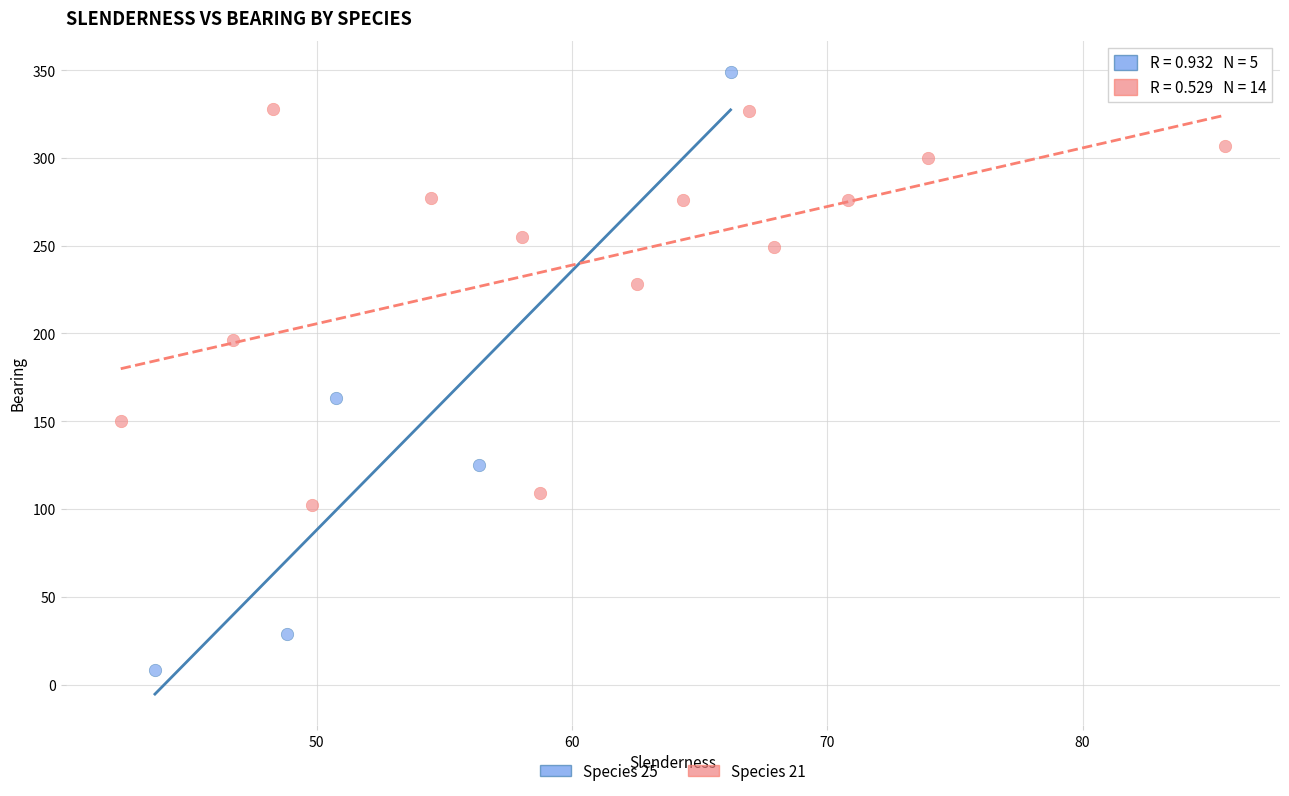

Which series contains the highest Y value?

Species 25